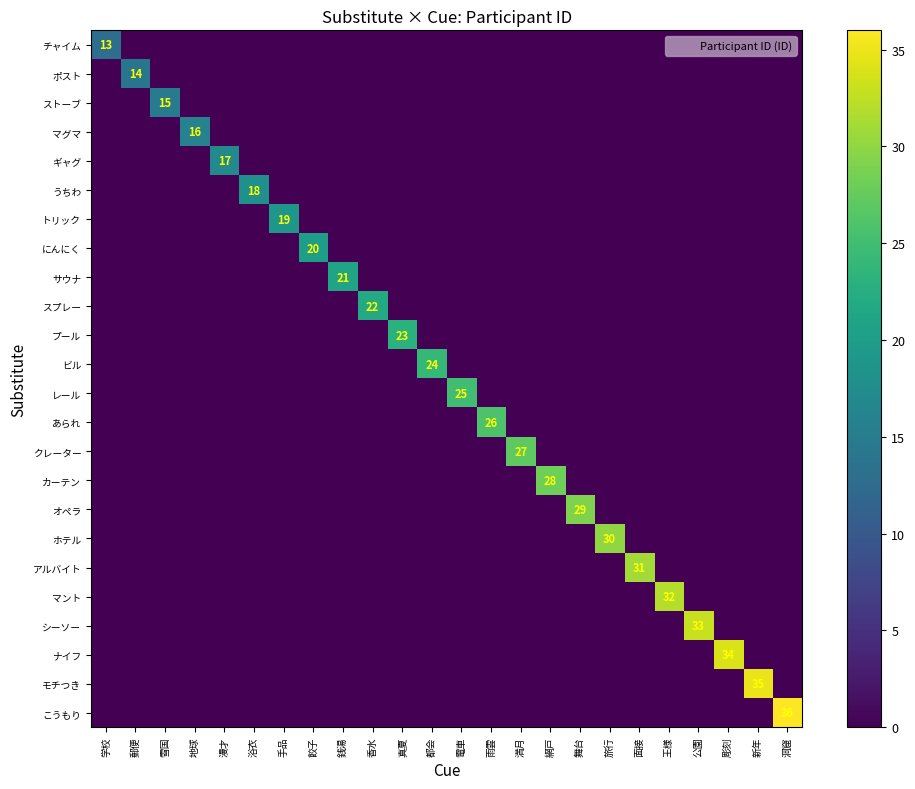

True or false: マント has a value of 32 at 王様.

True